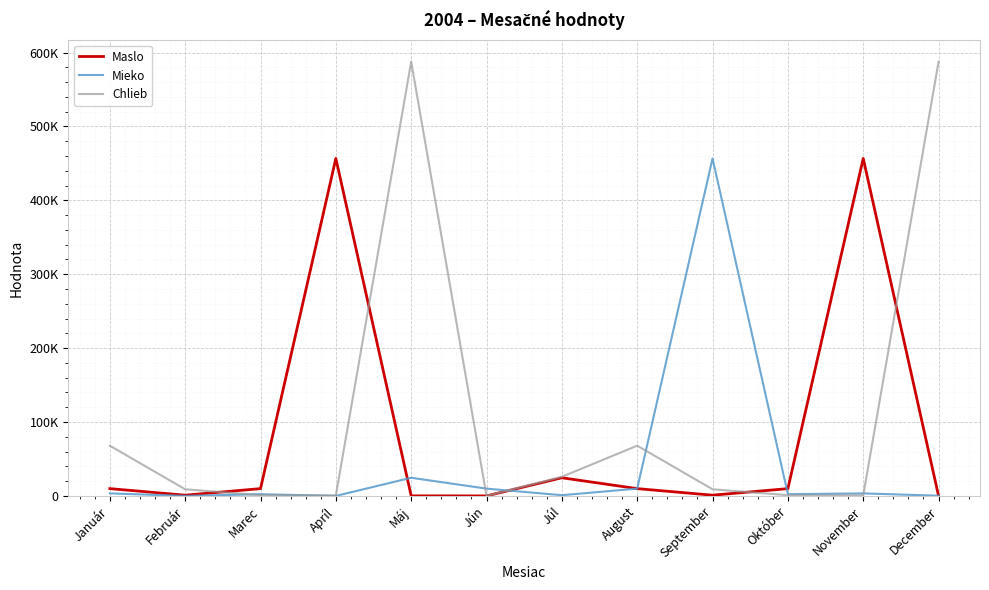

At which category is the sum across all series the highest?

Máj